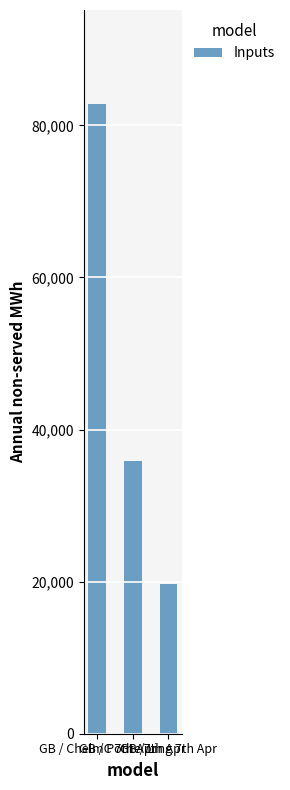

Does the chart contain stacked bars?

No